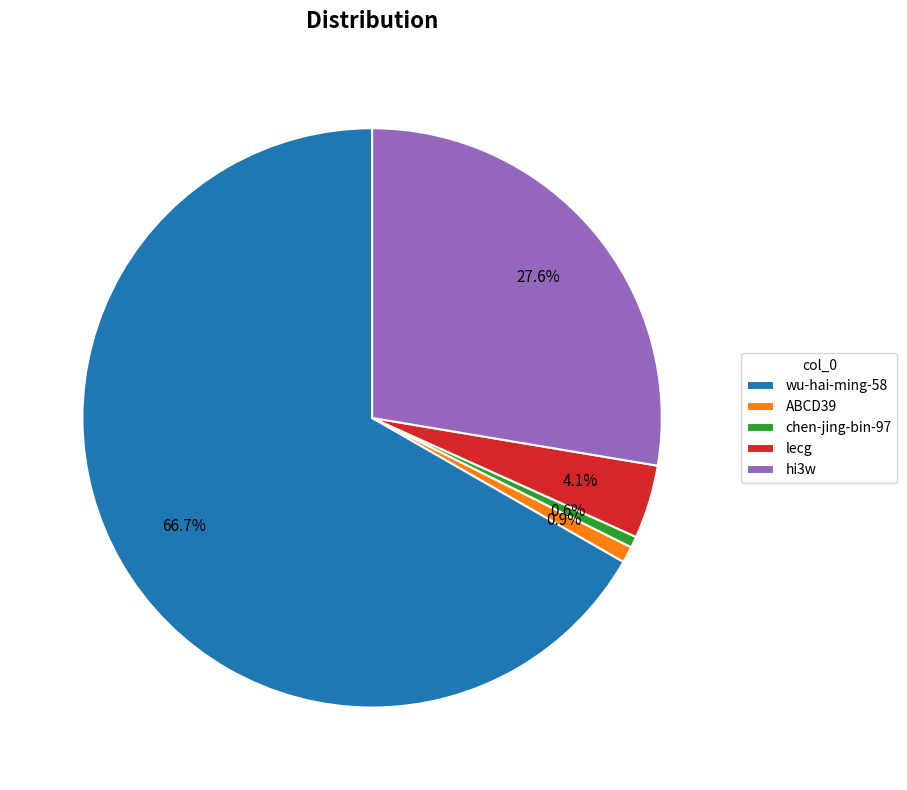

How much of the chart is everything except ABCD39?

99.1%